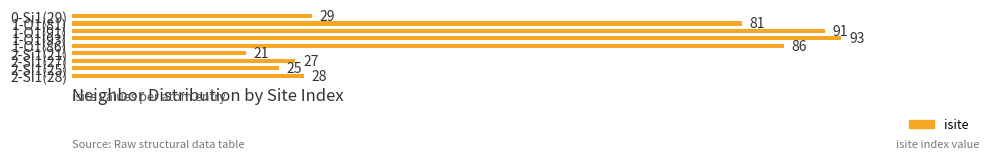

What is the maximum value shown in the chart?

93